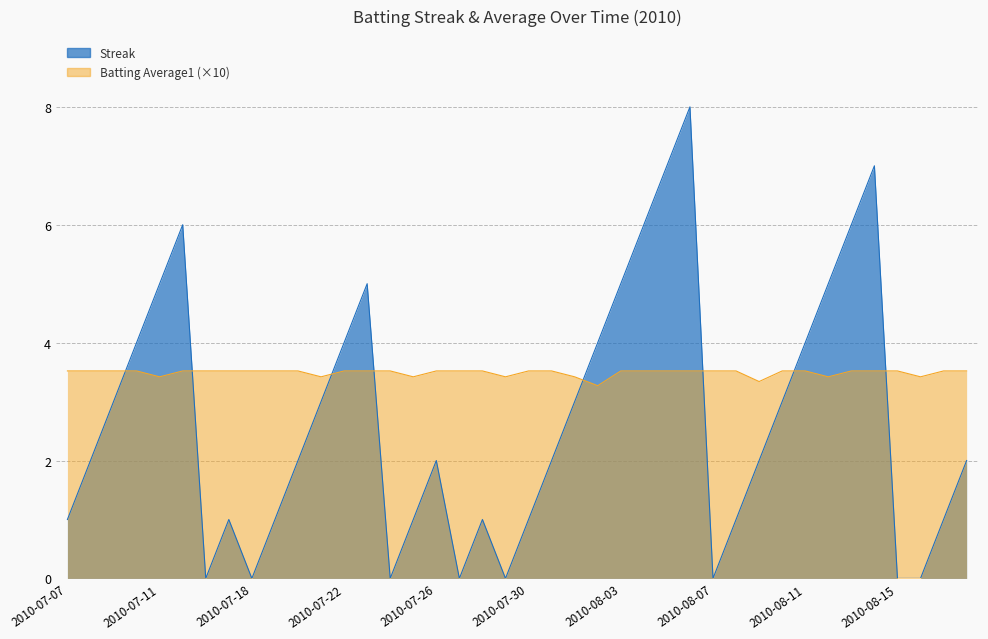

What is the difference between the highest and lowest values at 2010-07-11?

1.6